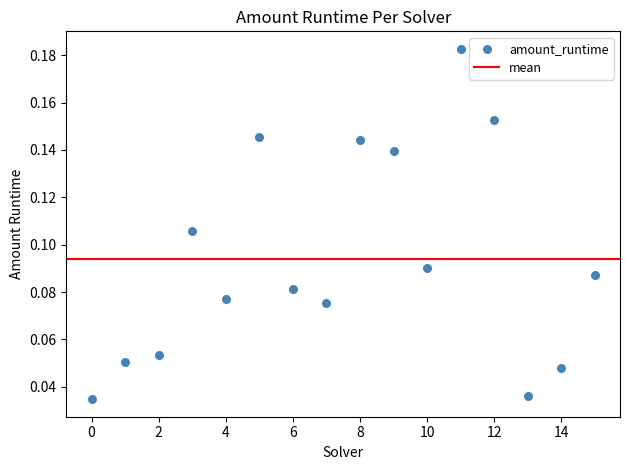

How many data points are displayed?

16